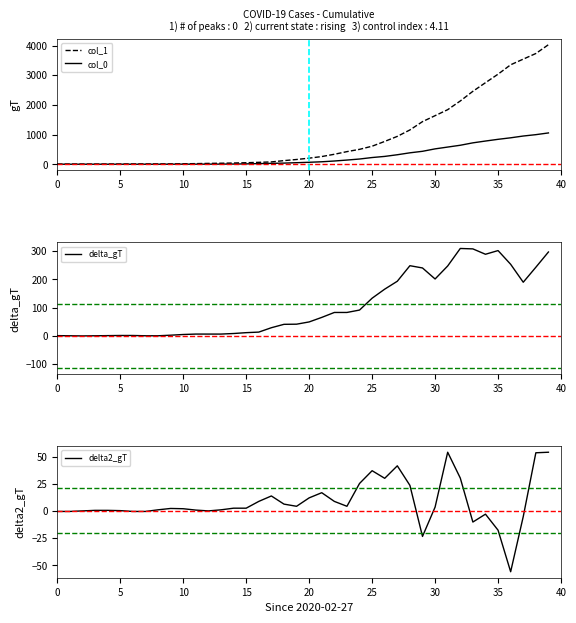

What is the average value of the col_0 series?

258